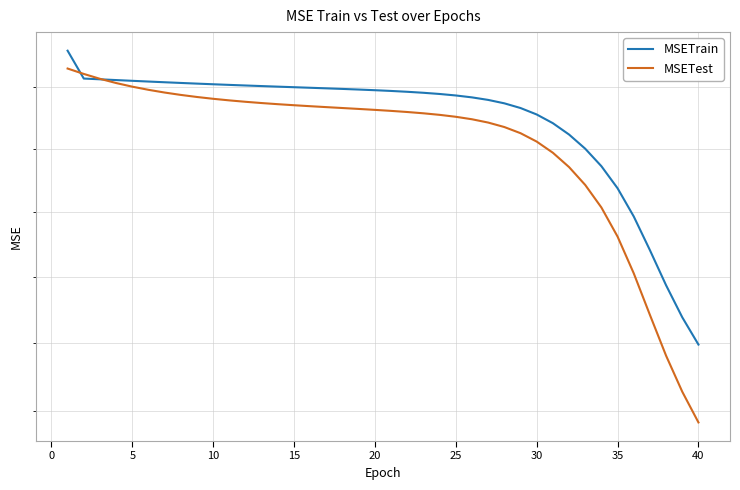

Reading left to right, list all the values displayed in this chart.

MSETrain: 0.4	0.4	0.4	0.4	0.4	0.4	0.4	0.4	0.4	0.4	0.4	0.4	0.4	0.4	0.4	0.4	0.4	0.4	0.4	0.4	0.4	0.4	0.4	0.4	0.4	0.4	0.4	0.4	0.4	0.4	0.4	0.4	0.4	0.4	0.4	0.4	0.4	0.4	0.4	0.4
MSETest: 0.4	0.4	0.4	0.4	0.4	0.4	0.4	0.4	0.4	0.4	0.4	0.4	0.4	0.4	0.4	0.4	0.4	0.4	0.4	0.4	0.4	0.4	0.4	0.4	0.4	0.4	0.4	0.4	0.4	0.4	0.4	0.4	0.4	0.4	0.4	0.4	0.4	0.4	0.4	0.4